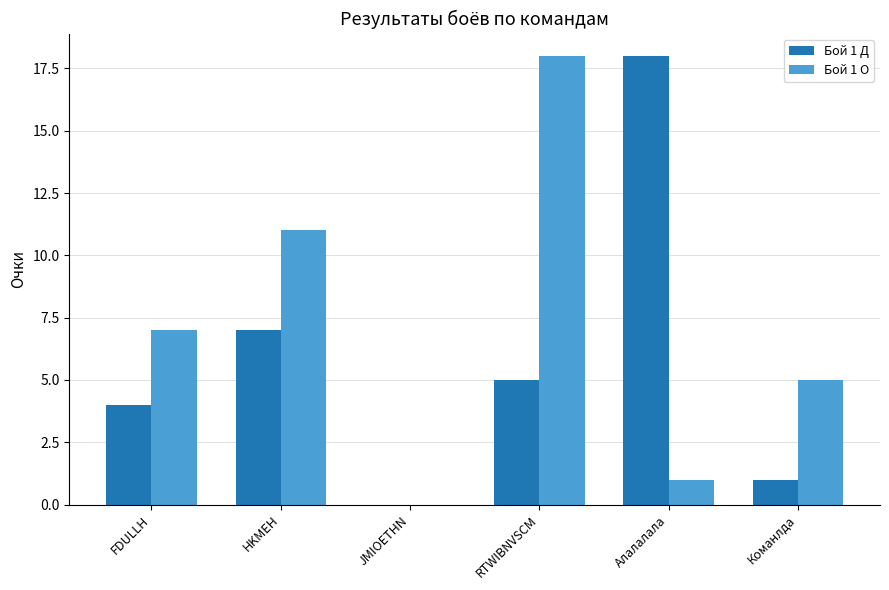

Which category has the highest value in the Бой 1 О series?

RTWIBNVSCM